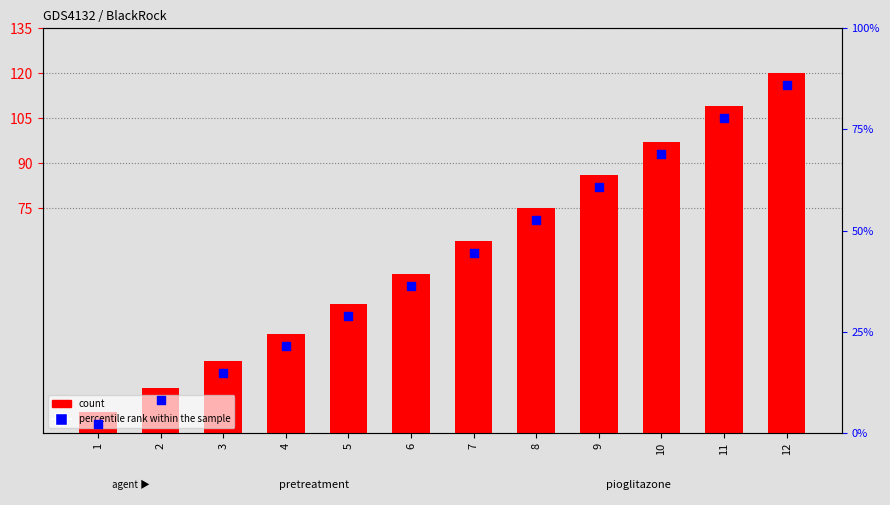

Is the value of count at 3 greater than the value of percentile rank within the sample at 9?

No